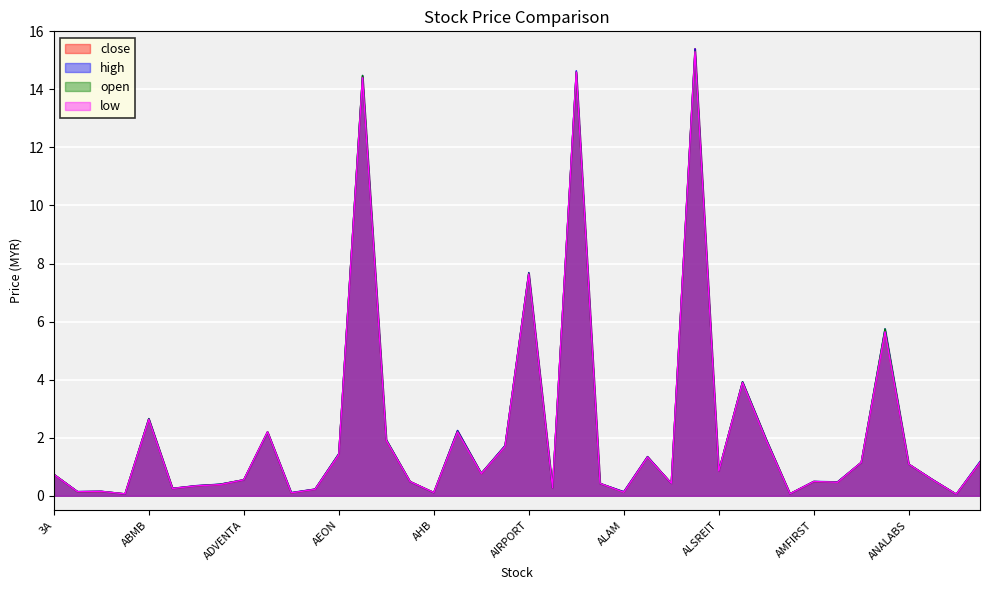

Between AFFIN and ANCOMLB, which series saw the biggest shift?

high